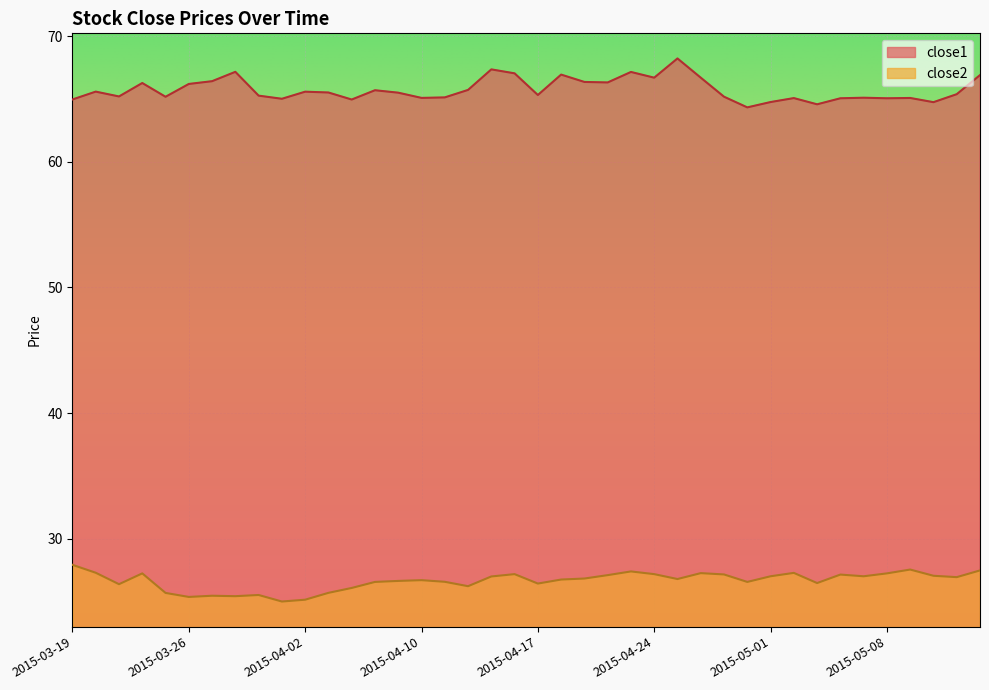

What are all the series names shown in the legend?

close1, close2